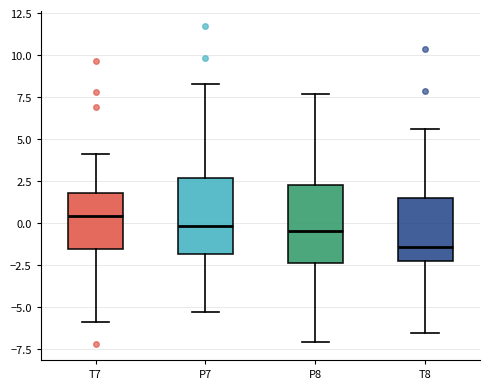

Reading left to right, transcribe this box plot: for each box, give where its median line is, the range the box spans, and where its two whiskers end, as read against the y-axis. The values are not printed on the chart, so give them approximately, as read against the axis.

T7: median 0.5, box -1.5 to 2.0, whiskers -6.0 to 4.0
P7: median 0.0, box -2.0 to 2.5, whiskers -5.5 to 8.5
P8: median -0.5, box -2.5 to 2.5, whiskers -7.0 to 7.5
T8: median -1.5, box -2.0 to 1.5, whiskers -6.5 to 5.5